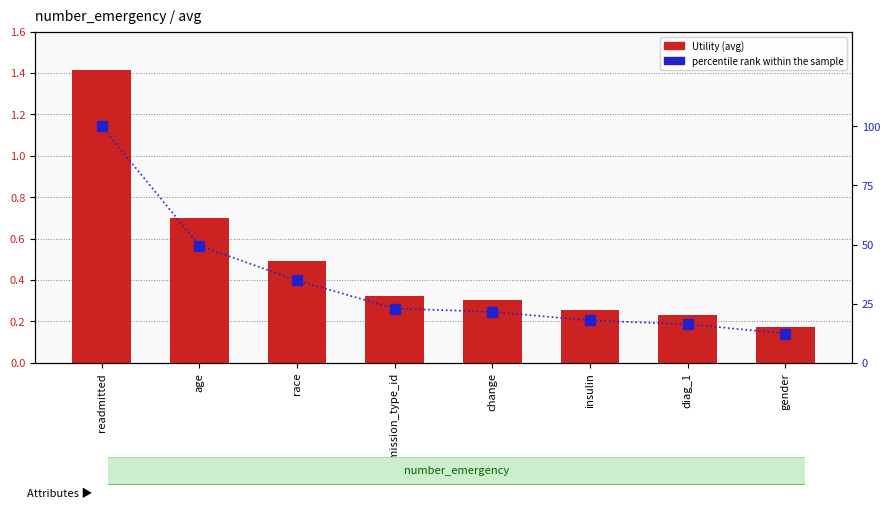

Reading right to left, list all the values displayed in this chart.

Utility (avg): 0.2	0.2	0.3	0.3	0.3	0.5	0.7	1.4
percentile rank within the sample: 12.4	16.3	17.9	21.5	22.9	34.8	49.6	100.0